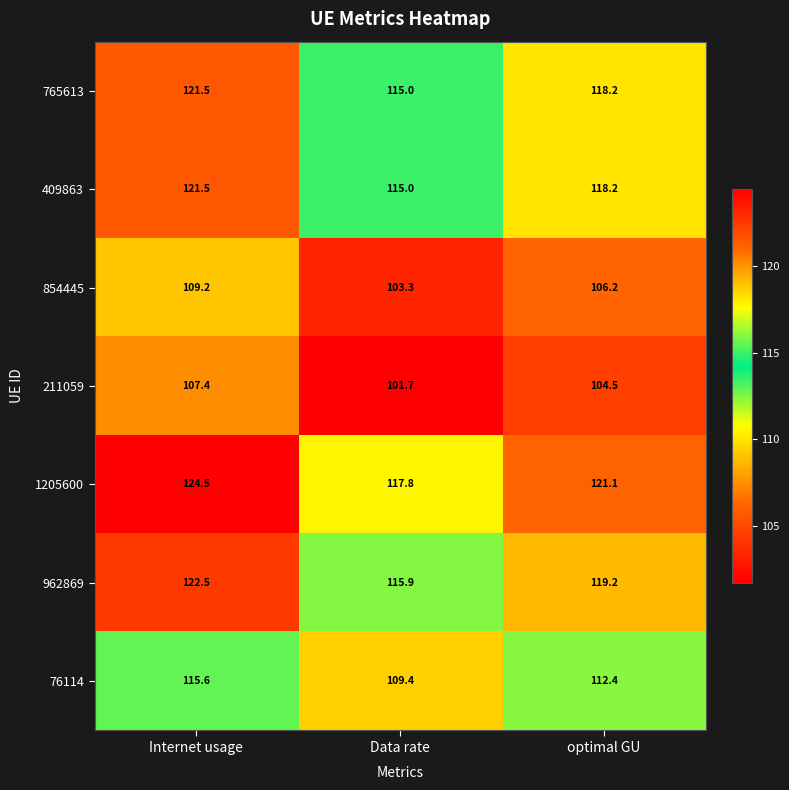

List the labels in order of 409863 value, smallest first.

Data rate, optimal GU, Internet usage